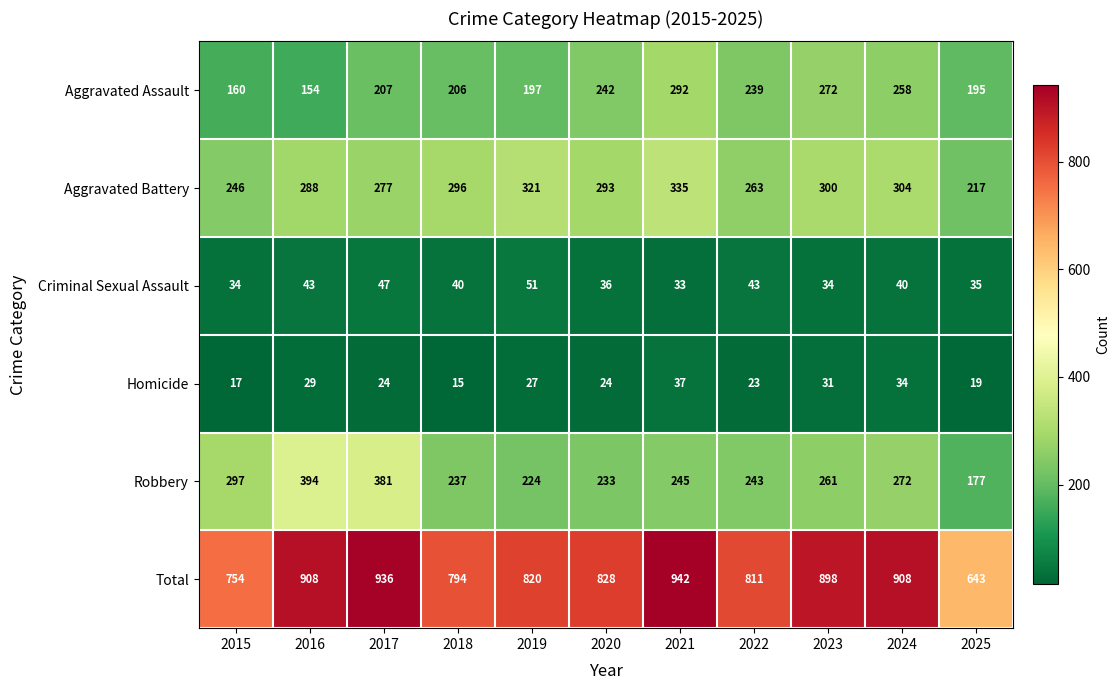

Which category has the lowest value in the Homicide series?

2018